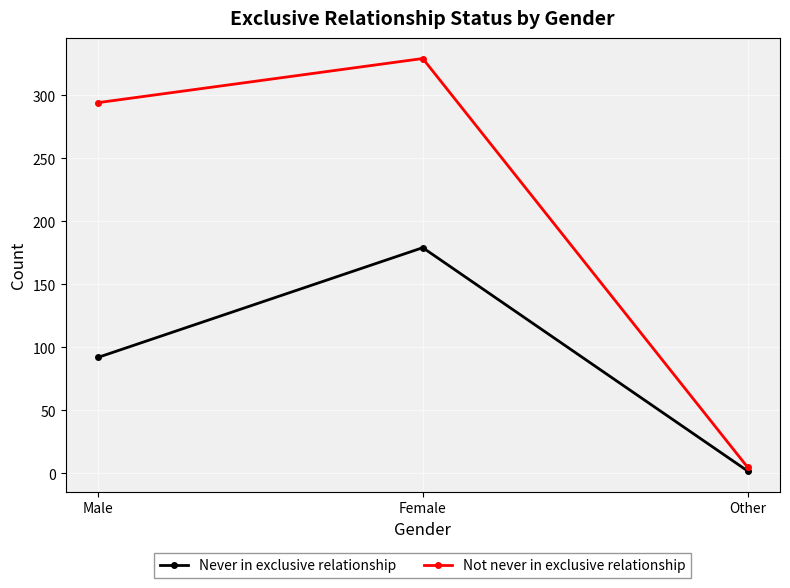

Which series changed the most between Male and Female?

Never in exclusive relationship